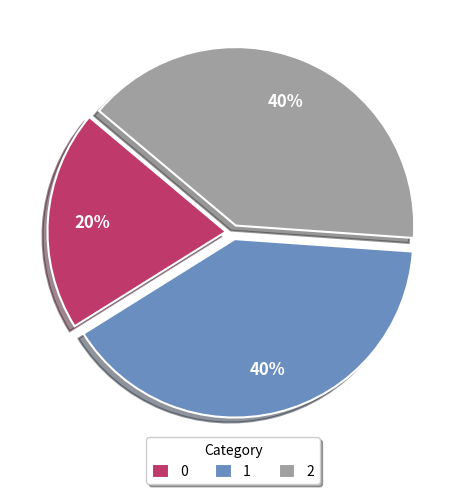

What is the ratio of the value at 0 to the value at 2?

0.5